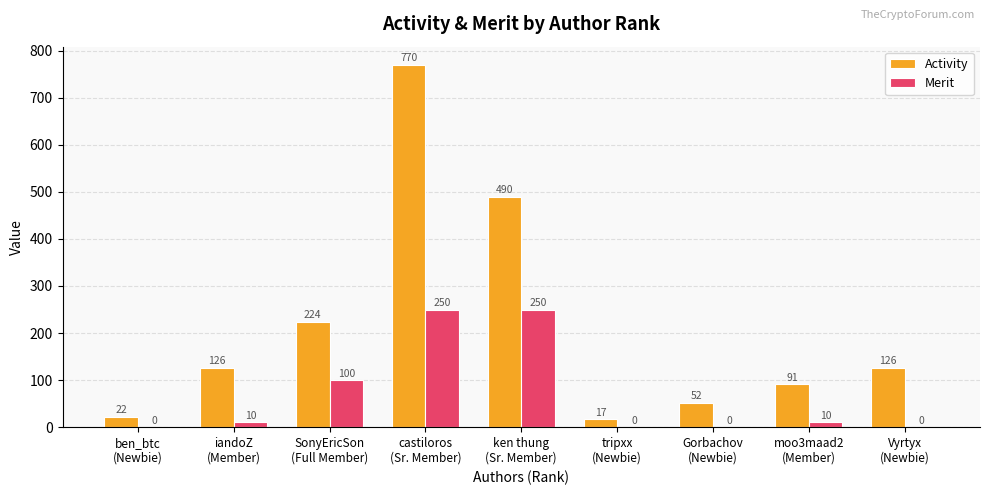

Reading left to right, transcribe all the data shown in this chart.

Activity: 22	126	224	770	490	17	52	91	126
Merit: 0	10	100	250	250	0	0	10	0